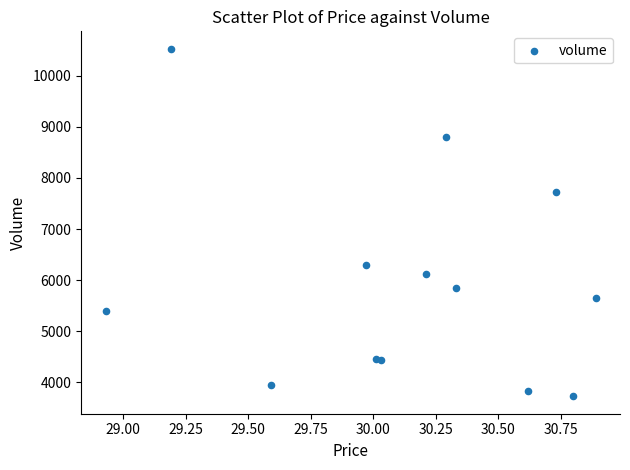

What Y value in the scatter plot is closest to 7127?

7720